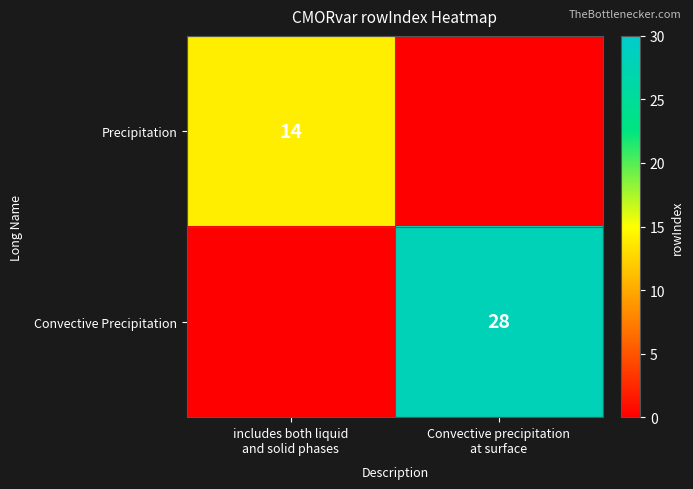

Is the value of Convective Precipitation at includes both liquid and solid phases greater than the value of Precipitation at includes both liquid and solid phases?

No